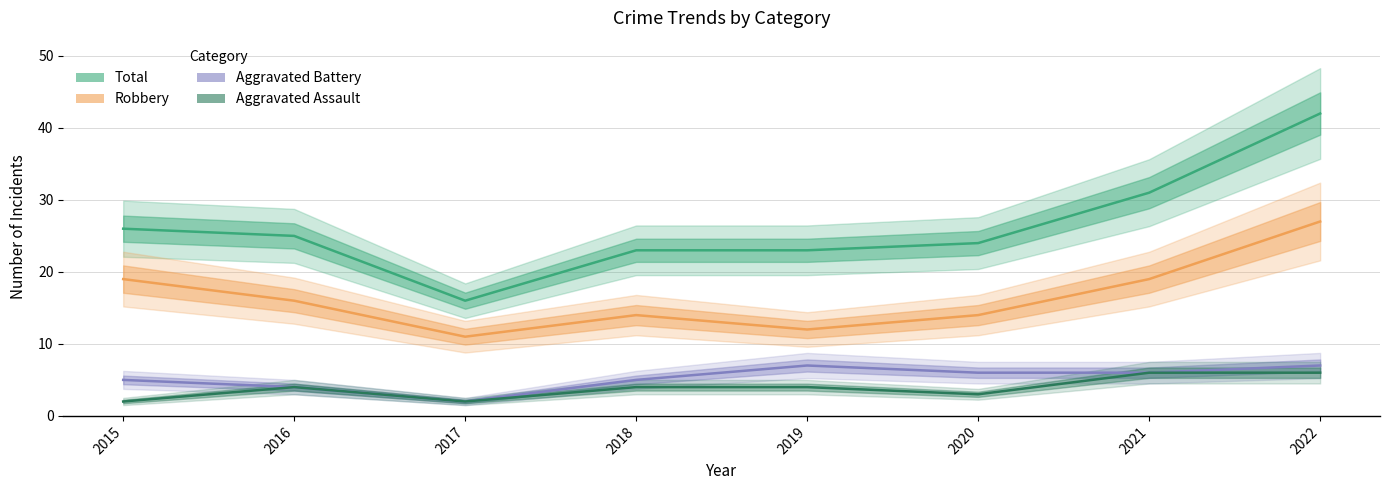

Is it true that Aggravated Assault equals 6 at 2019?

False